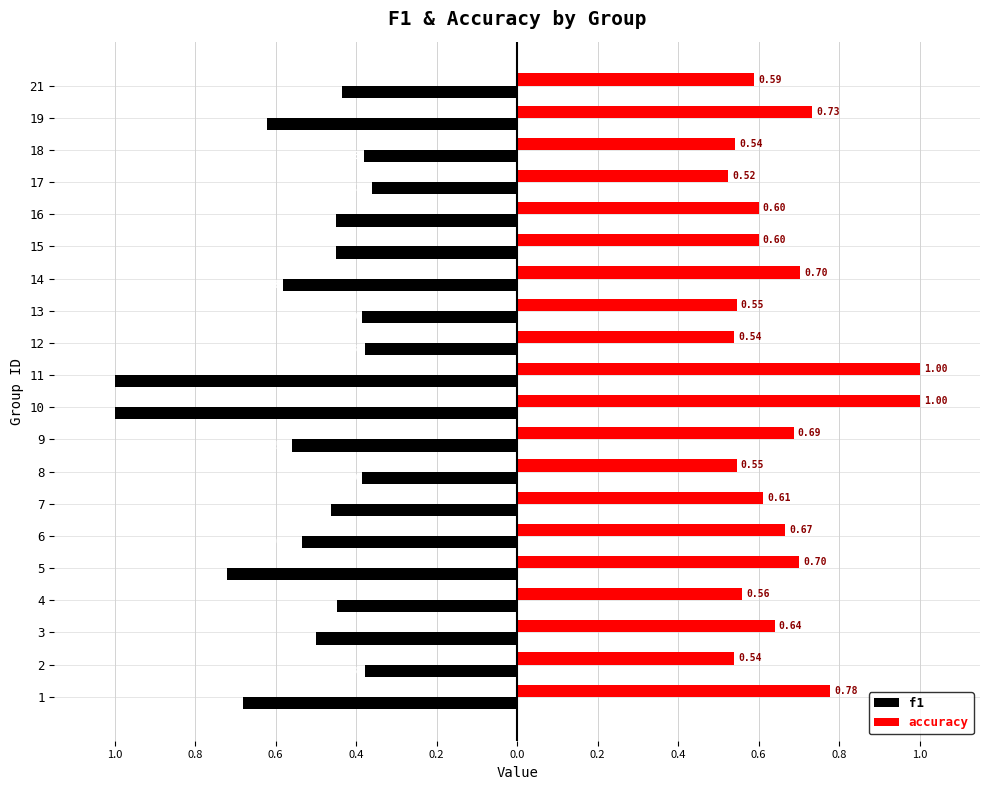

What is the sum of all f1 values?

-10.7